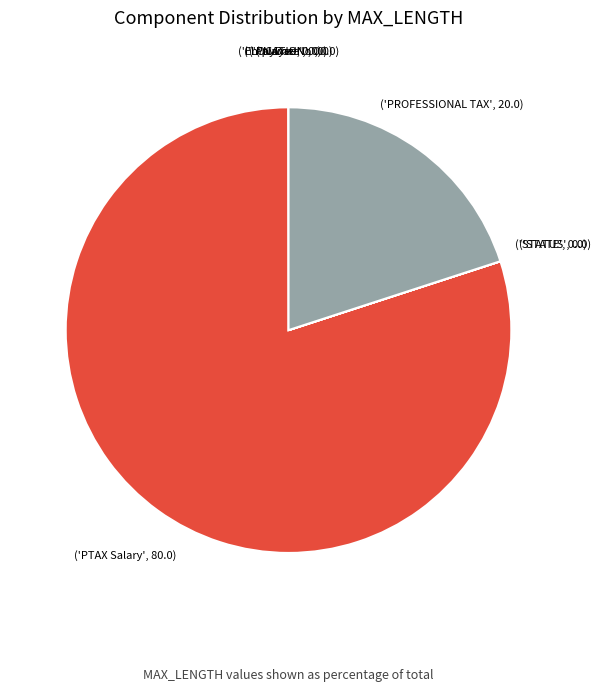

Is there any slice that represents more than half of the pie?

Yes